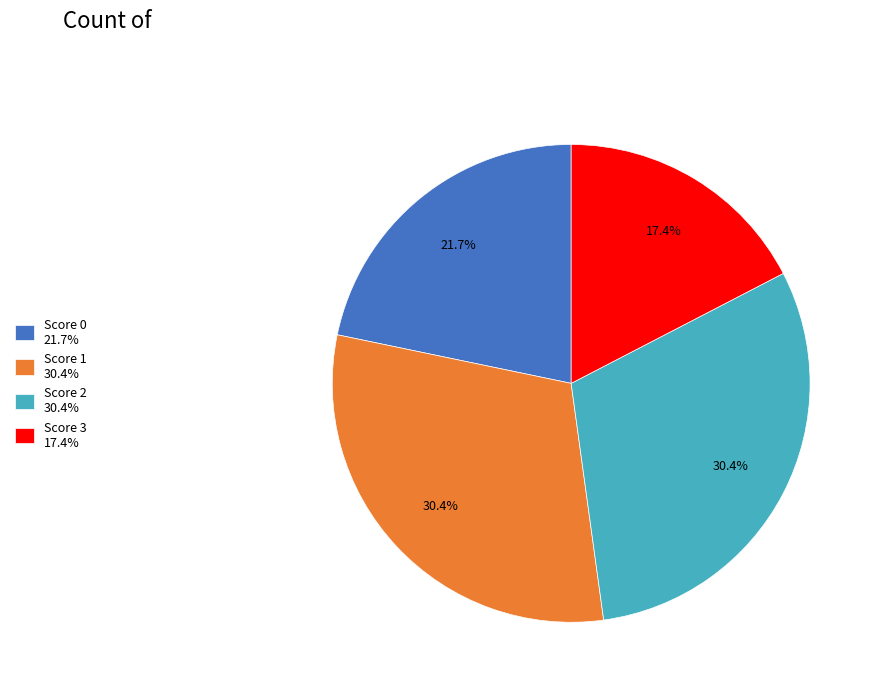

What percentage do Score 2 30.4% and Score 0 21.7% together represent?

52.2%